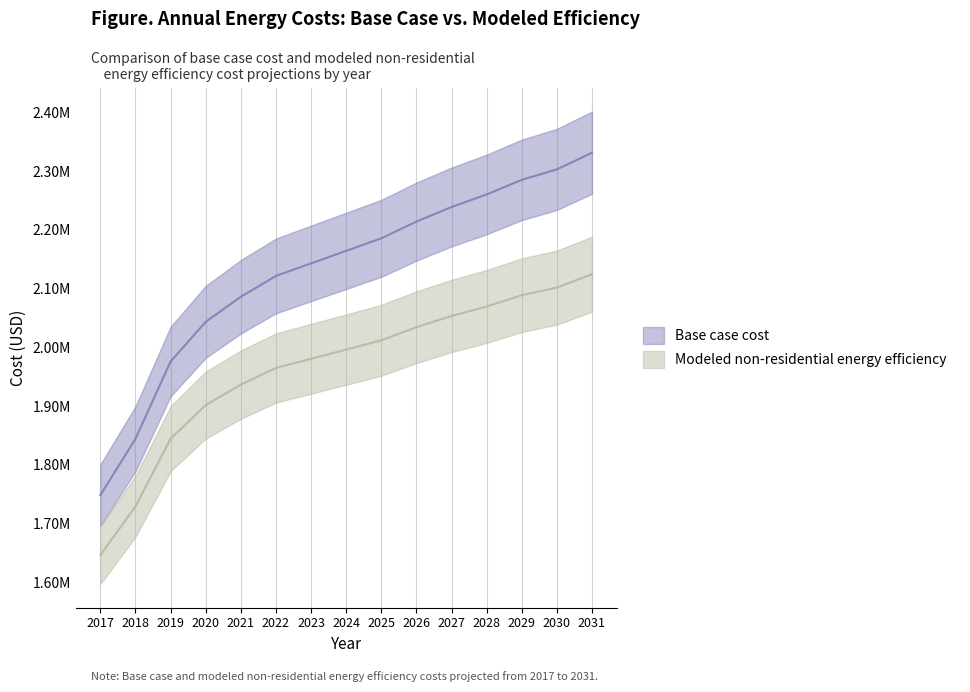

What is the spread (max minus min) of values at 2031?

206897.3